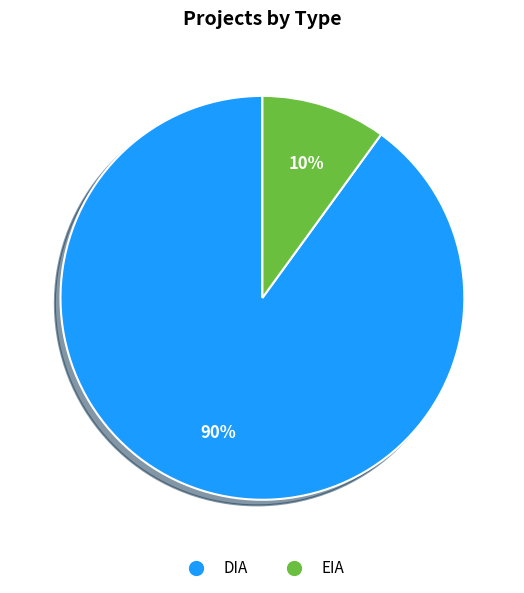

True or false: DIA accounts for 99% of the total.

False